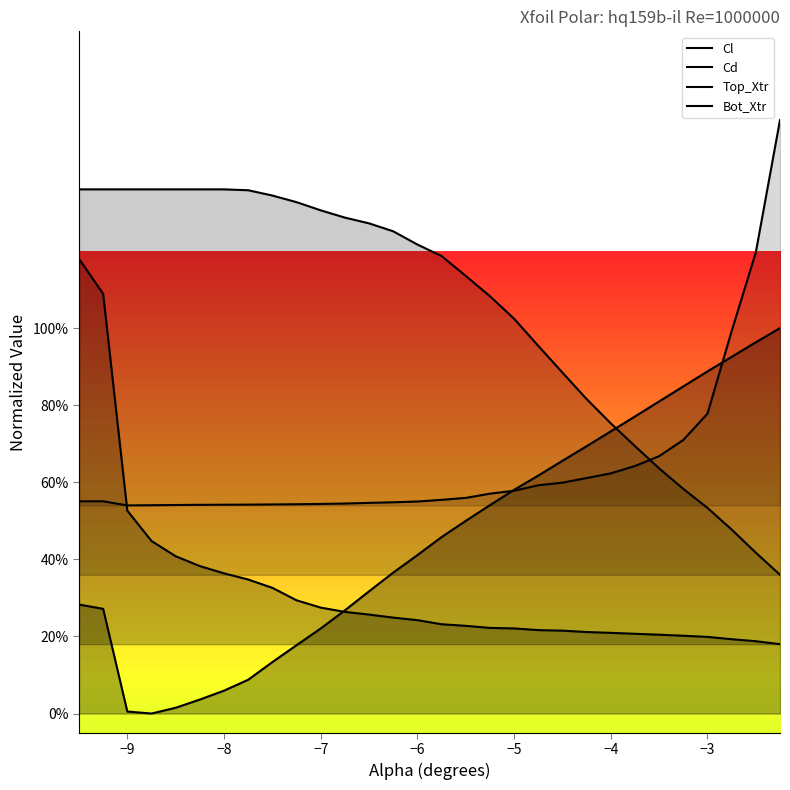

What is the difference between the maximum and minimum values in the Cd series?

1.0